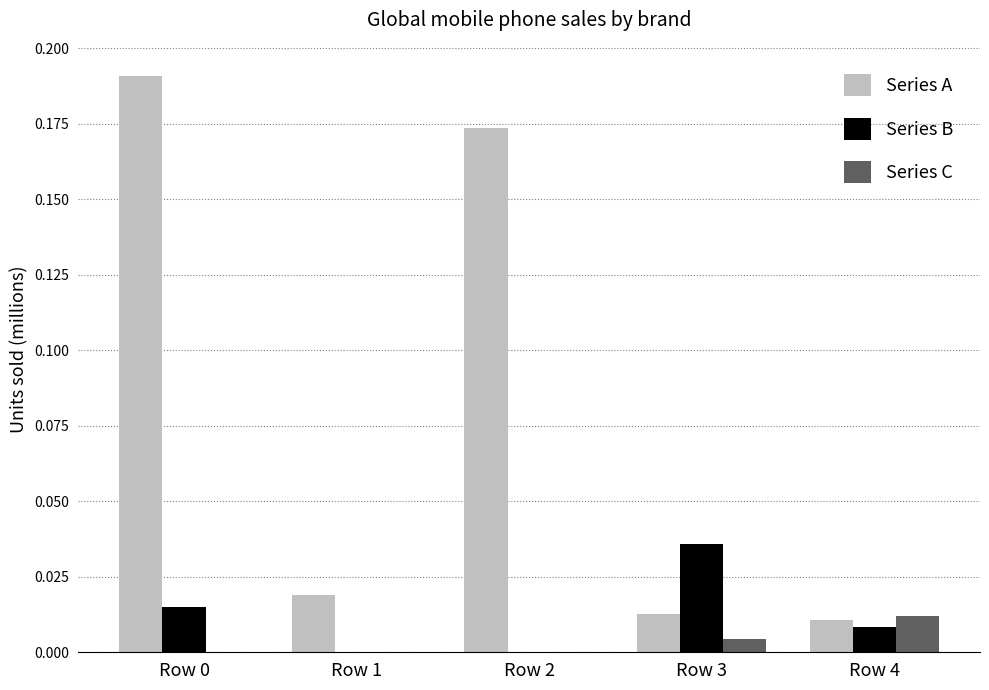

Which series changed the most between Row 1 and Row 3?

Series B